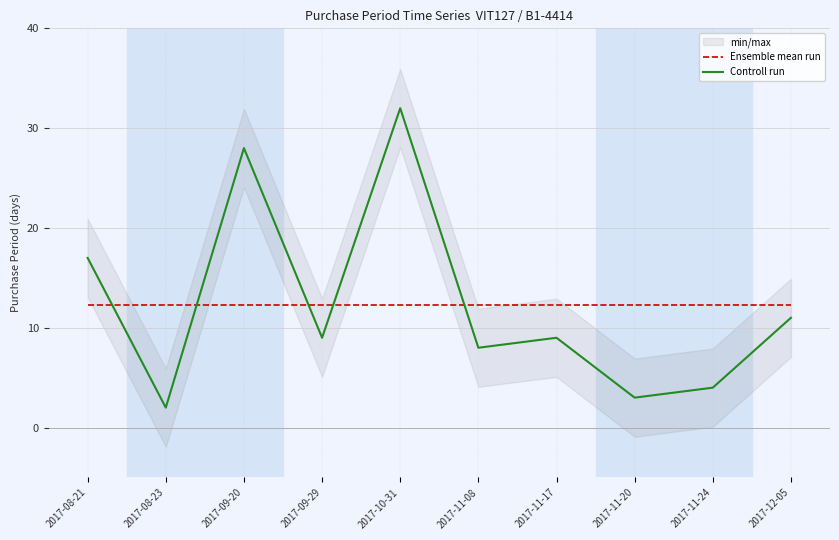

After their last crossing, which series has the higher values: Controll run or Ensemble mean run?

Ensemble mean run